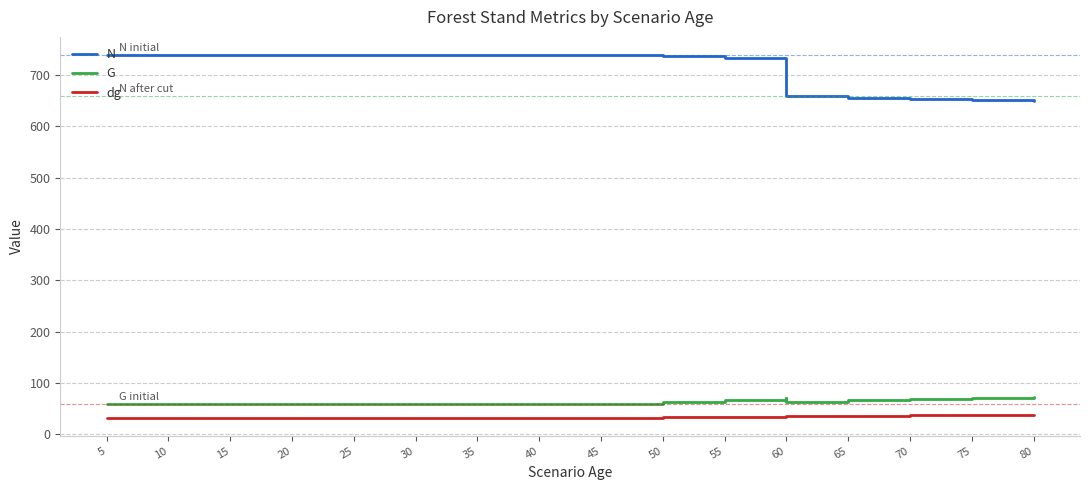

What is the total value across all series at 60?

836.0